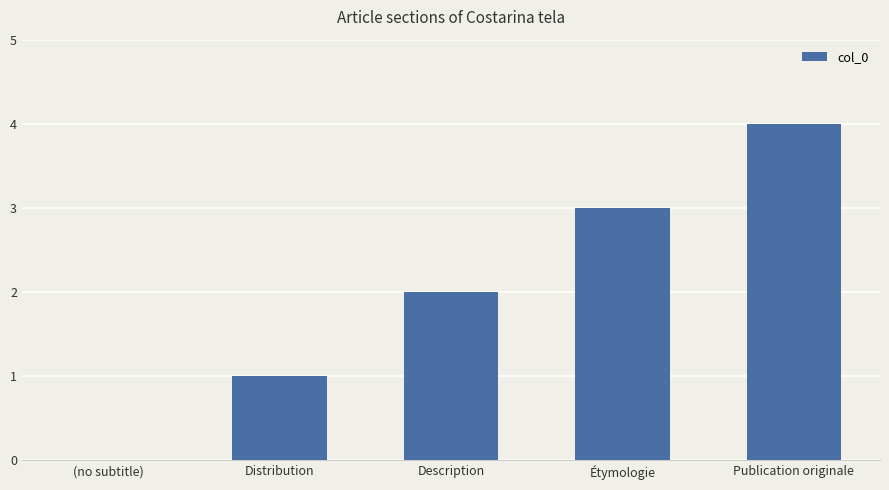

Count the number of categories in the chart.

5